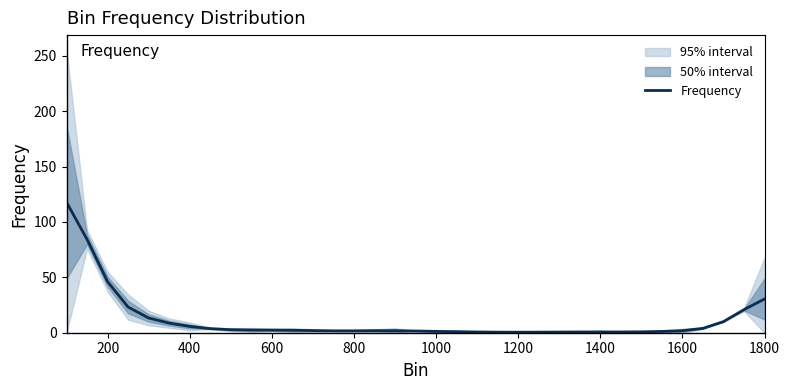

How many lines are shown in the chart?

1